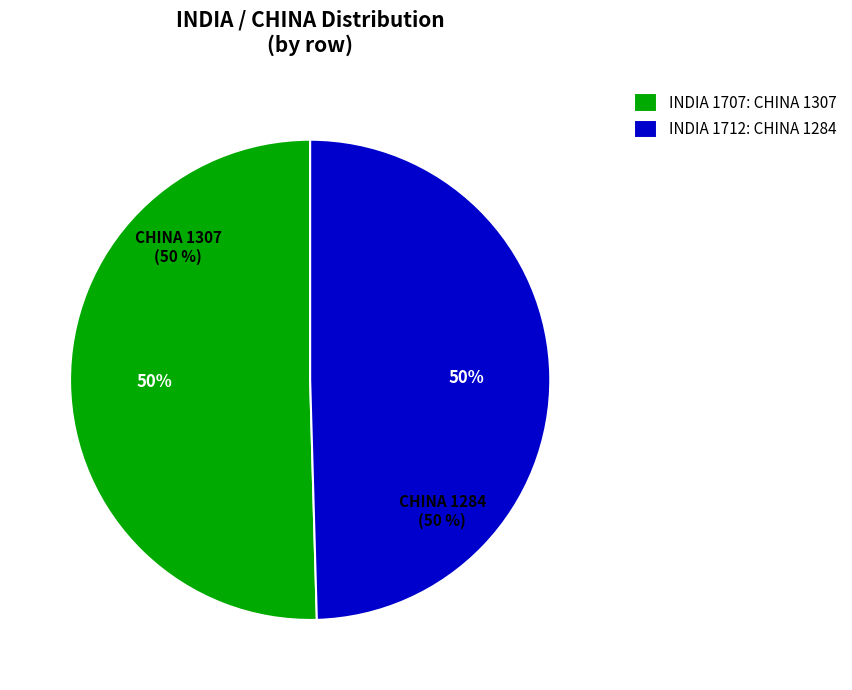

Between 1707 and 1712, which is larger?

1707